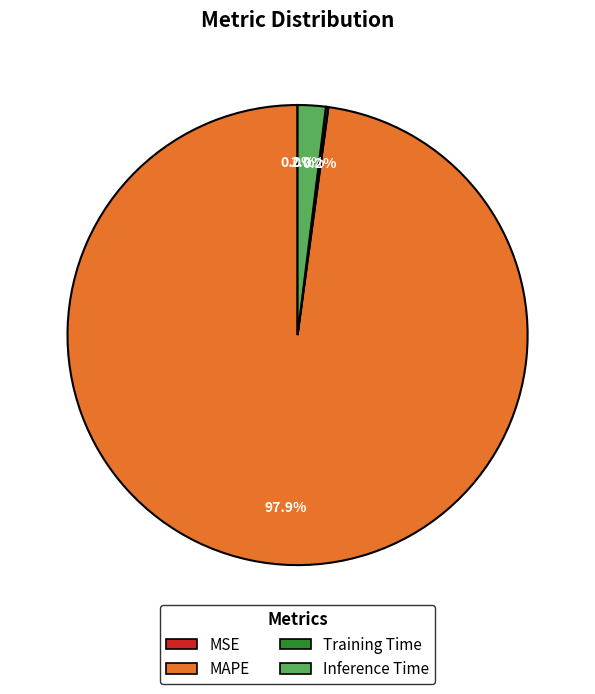

Is there any slice that represents more than half of the pie?

Yes